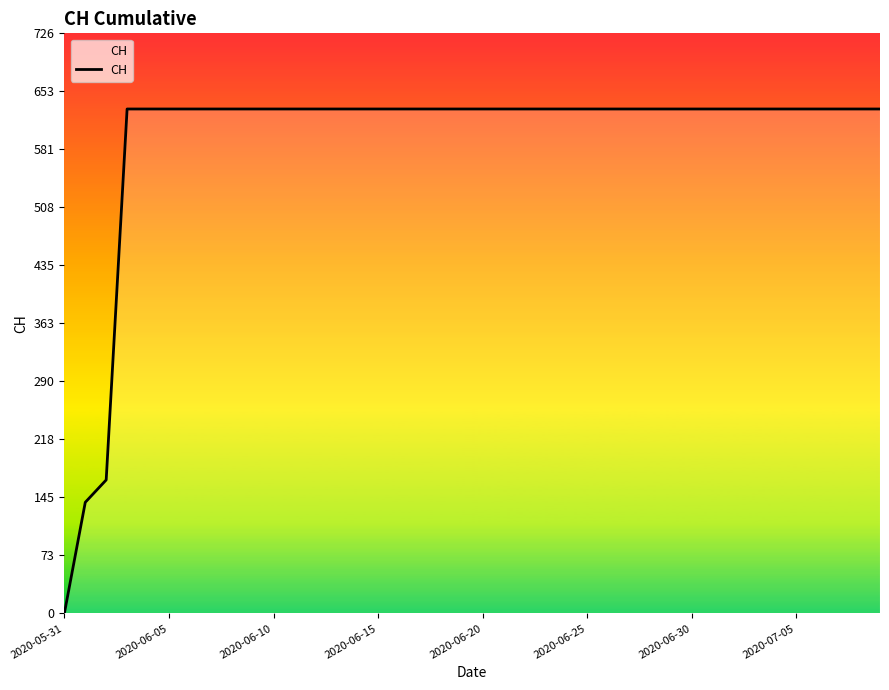

What is the greatest value displayed?

631